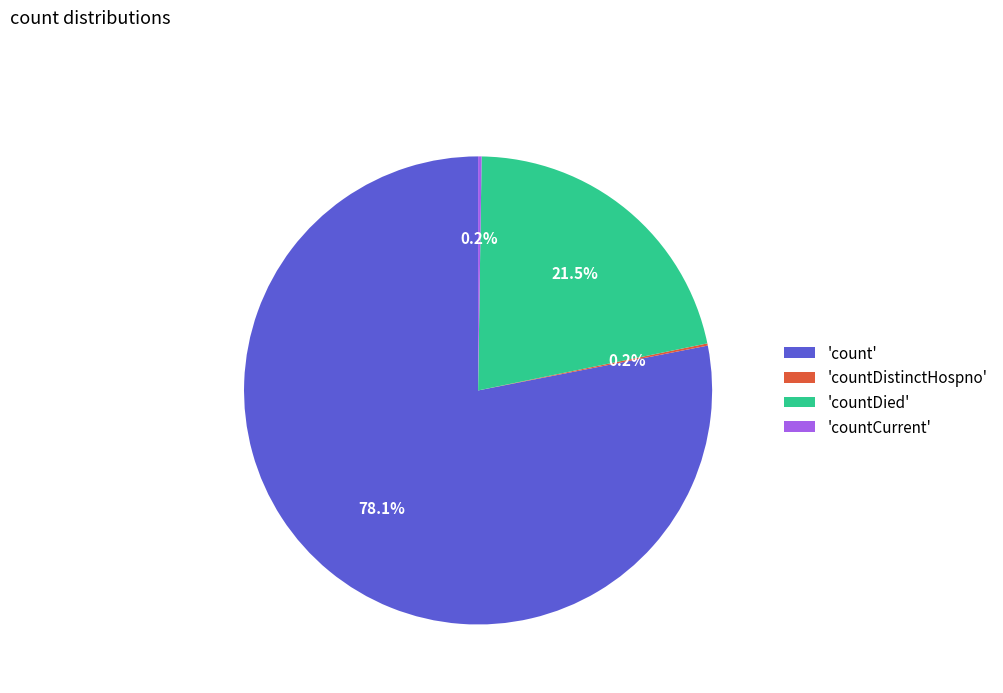

To the nearest percent, what is the average slice percentage?

25%